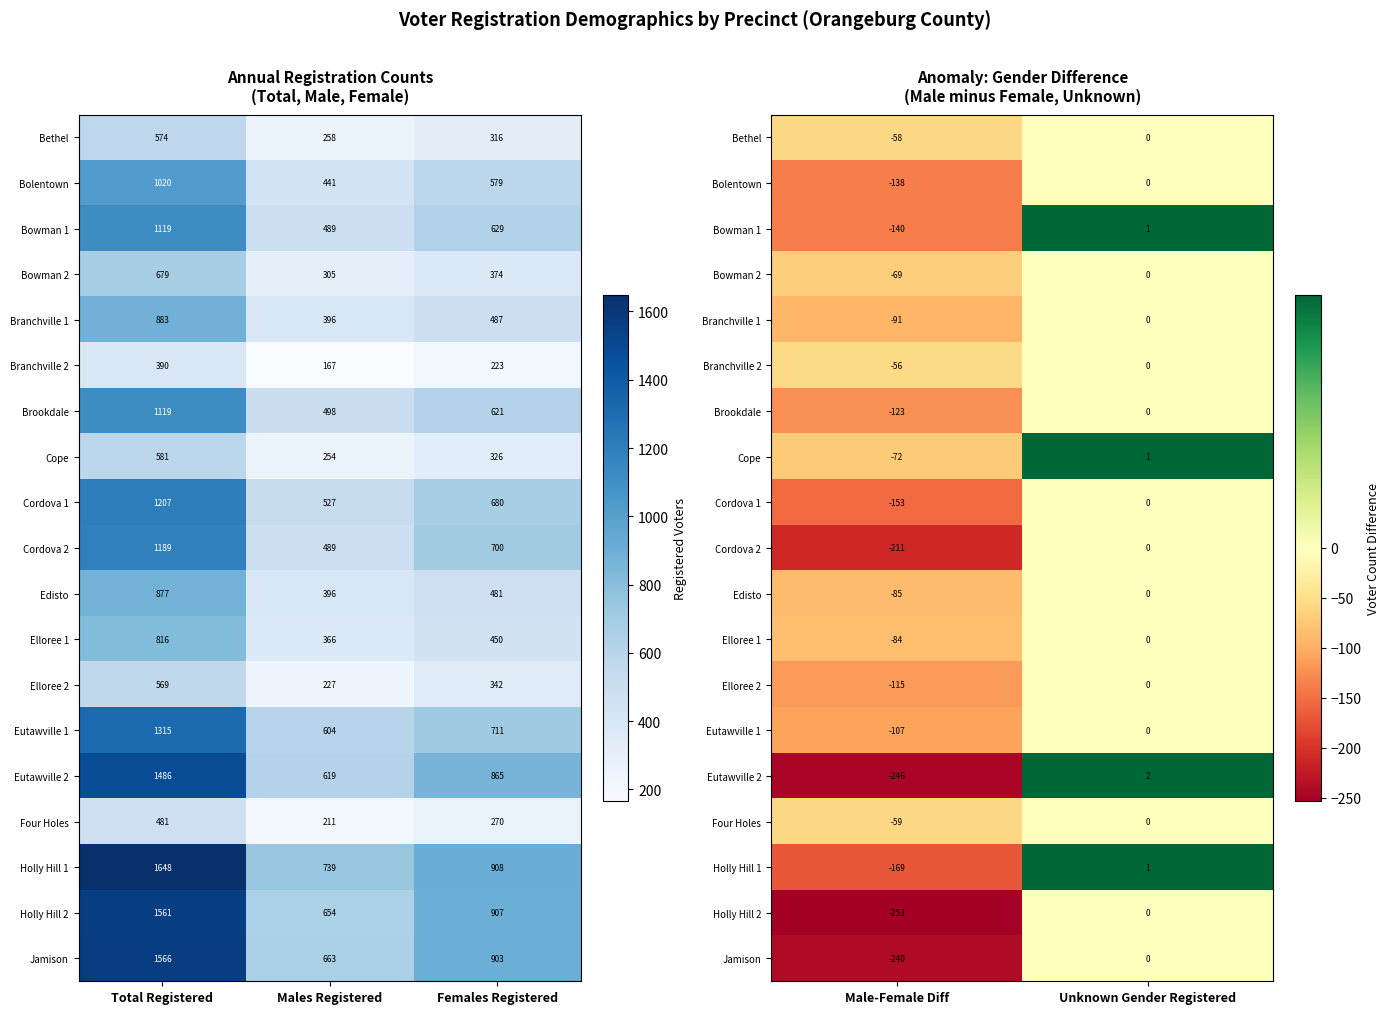

Count the Holly Hill 2 values in the range -253 to 0.

2